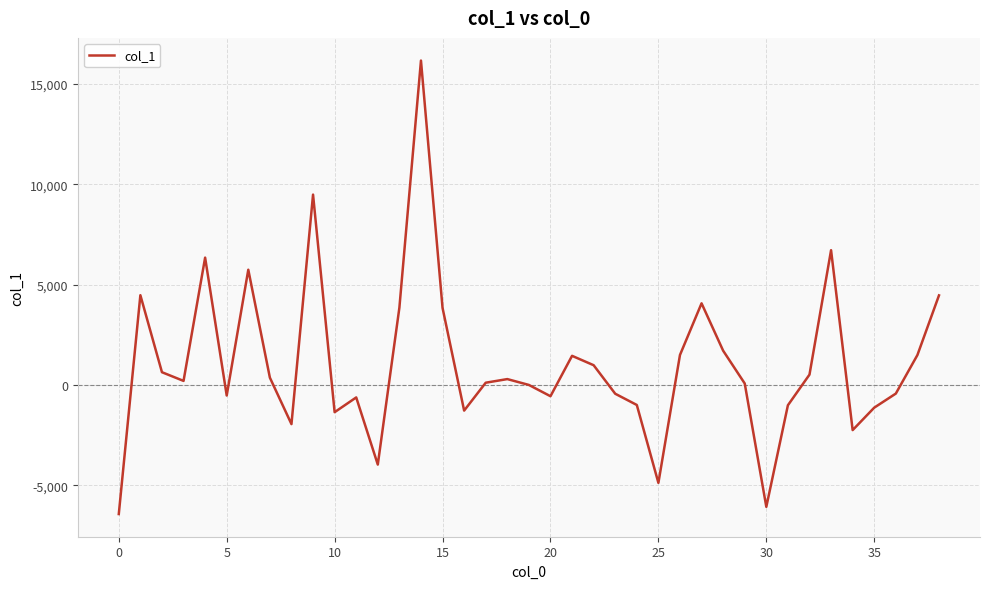

Does the chart display data point markers on the line(s)?

No